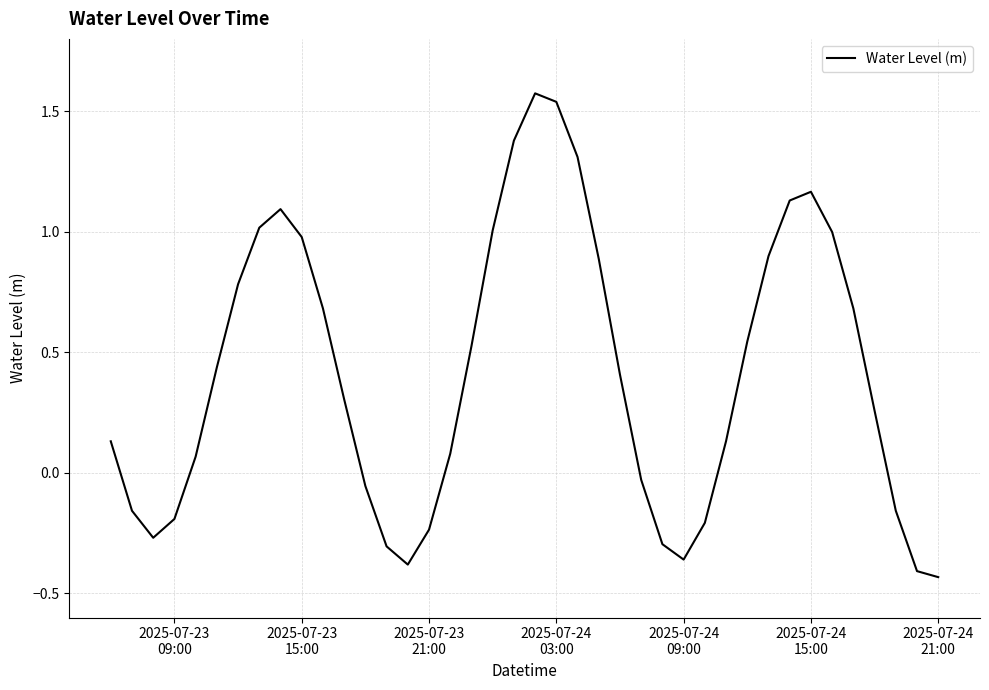

What is the difference between the maximum and minimum values?

2.0